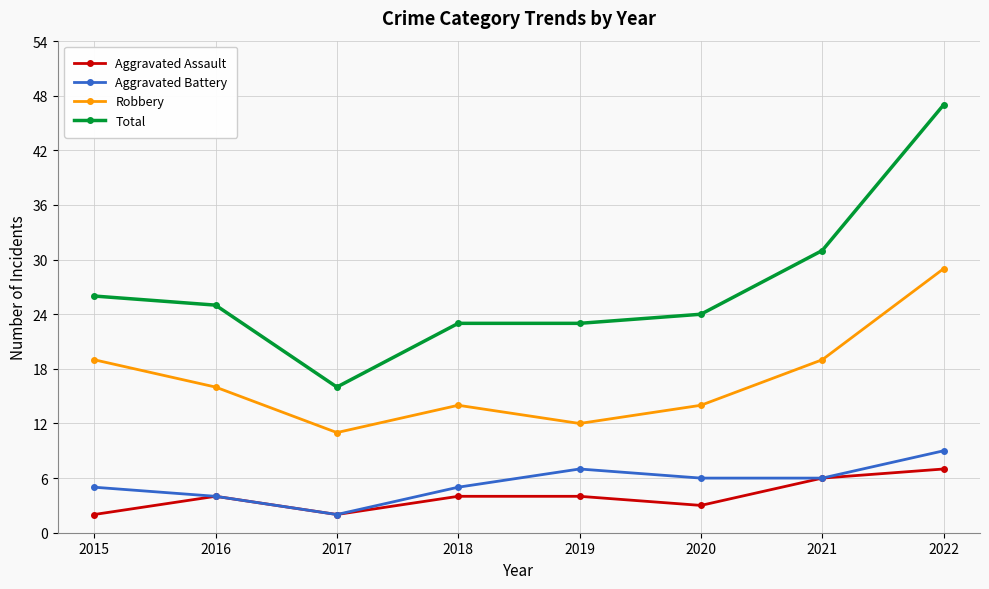

What value does the Robbery series have at 2022, to the nearest 5?

30